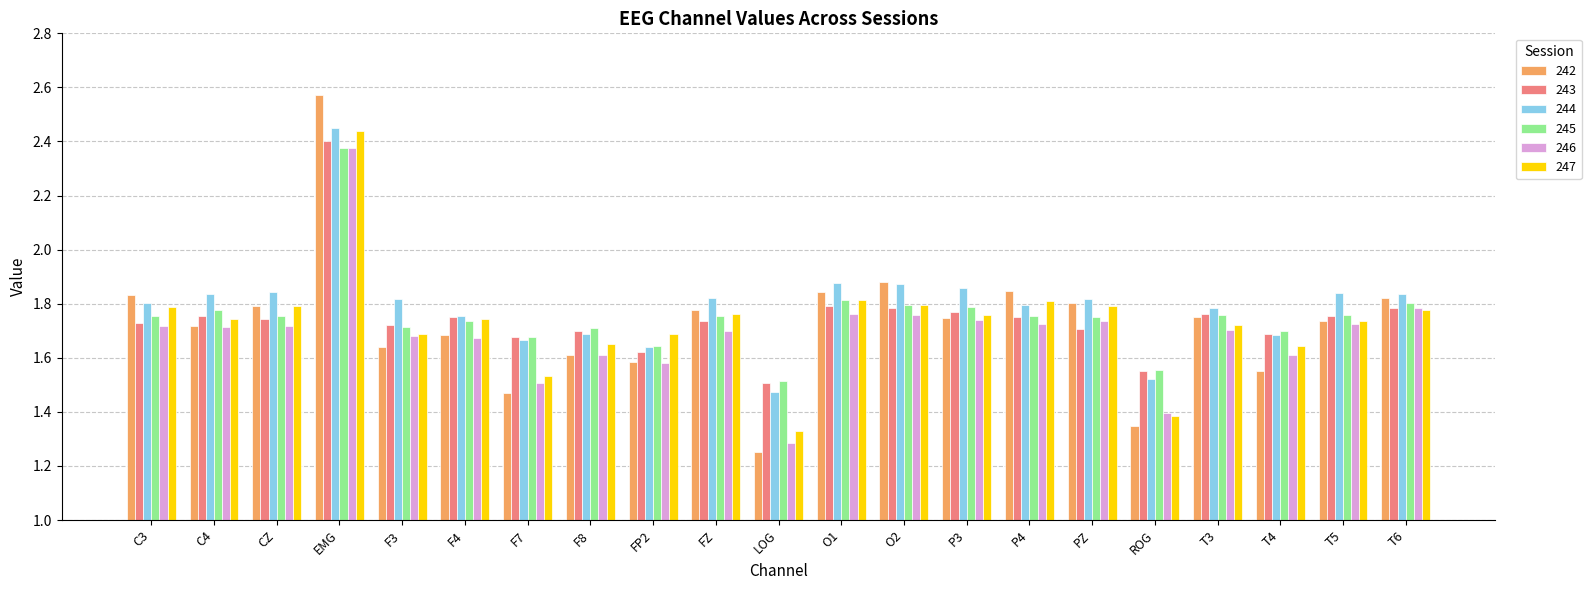

Which series has the largest total across all categories?

244